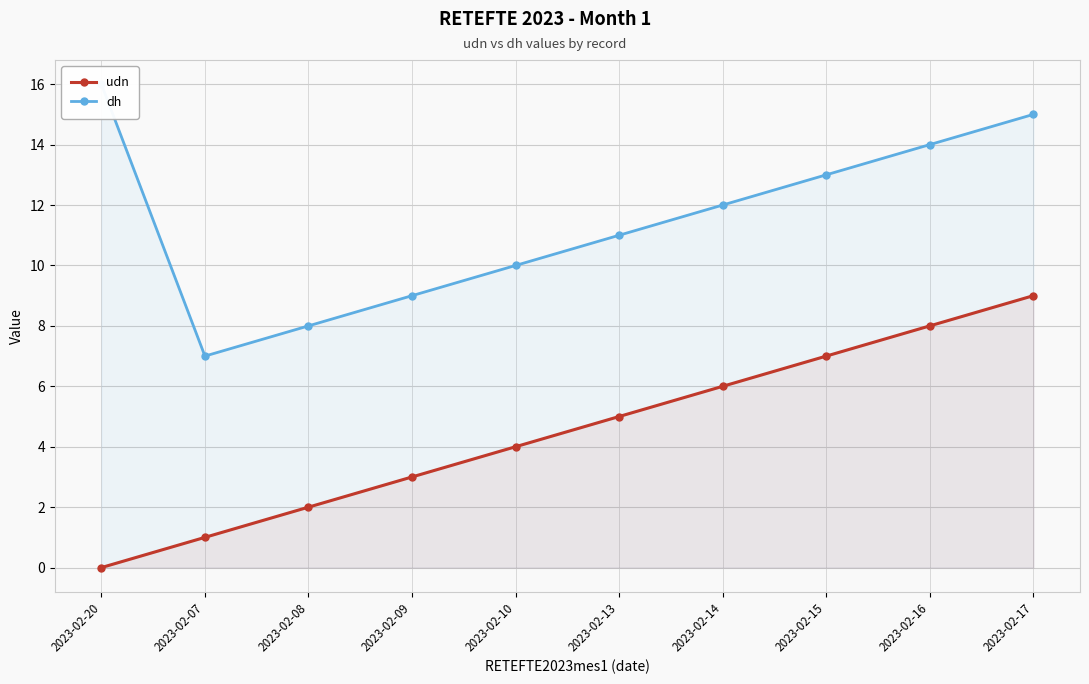

What is the maximum value shown in the chart?

16